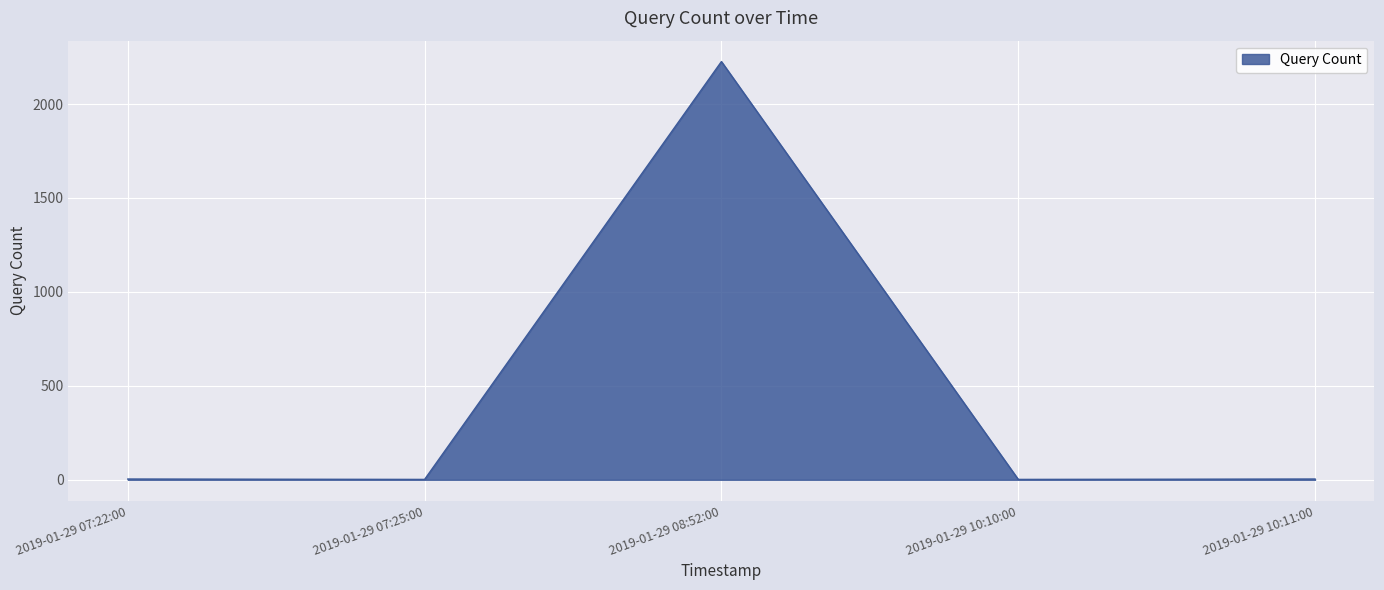

True or false: the data shows 2 at 2019-01-29 07:25:00.

True